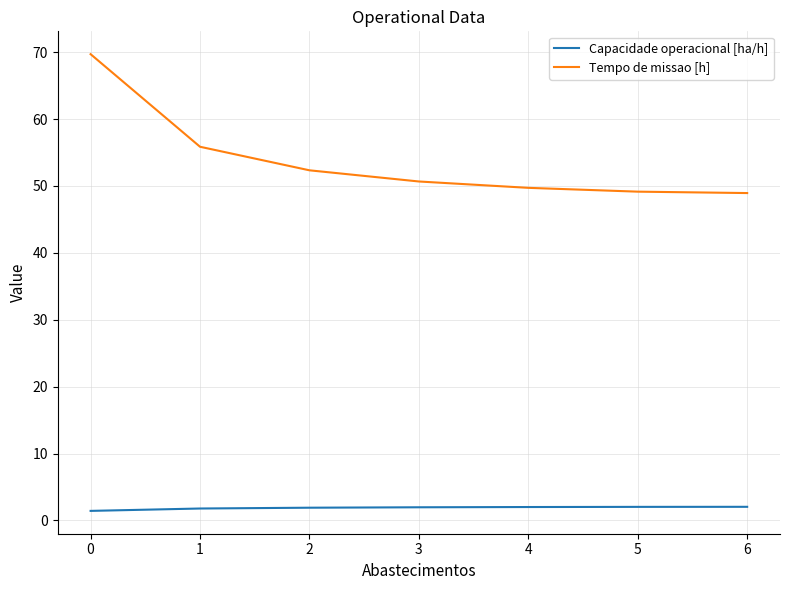

What is the maximum value shown in the chart?

69.7